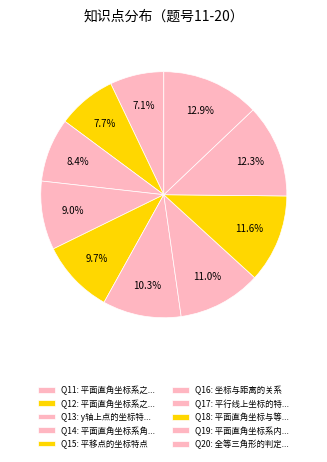

Rank the categories by value from highest to lowest.

全等三角形的判定及性质，勾股定理的运用，, 平面直角坐标系内的全等问题, 平面直角坐标与等腰三角形的综合应用, 平行线上坐标的特点, 坐标与距离的关系, 平移点的坐标特点, 平面直角坐标系角平分线上点的坐标特点, y轴上点的坐标特征, 平面直角坐标系之点对称, 平面直角坐标系之象限